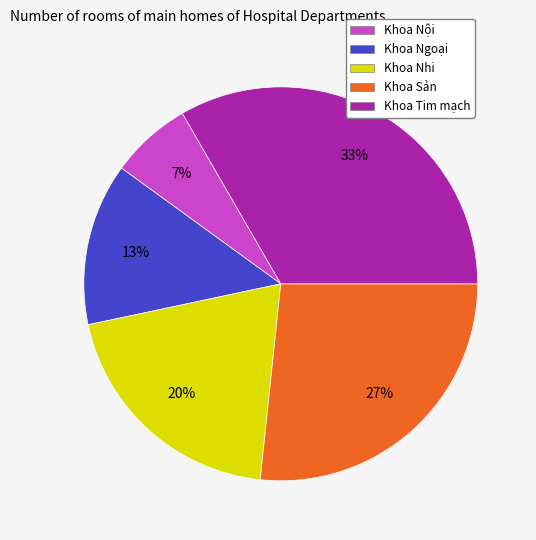

To the nearest percent, what portion does Khoa Tim mạch represent?

33%